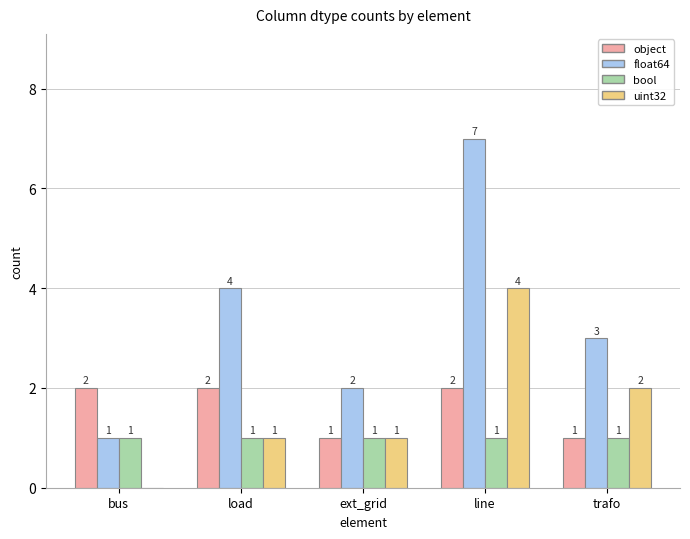

At which category is the sum across all series the highest?

line